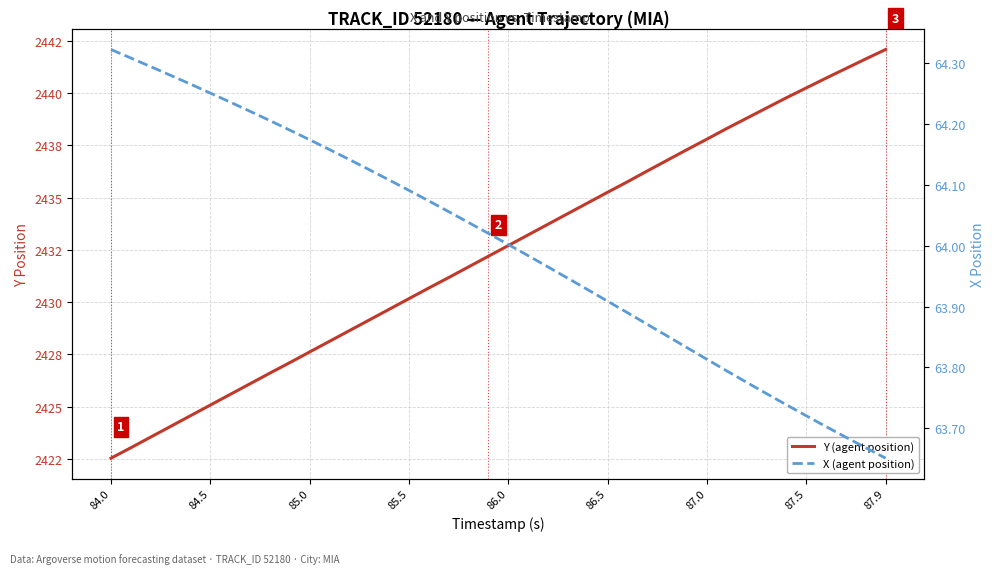

How many data points in X (agent position) are above 64?

21